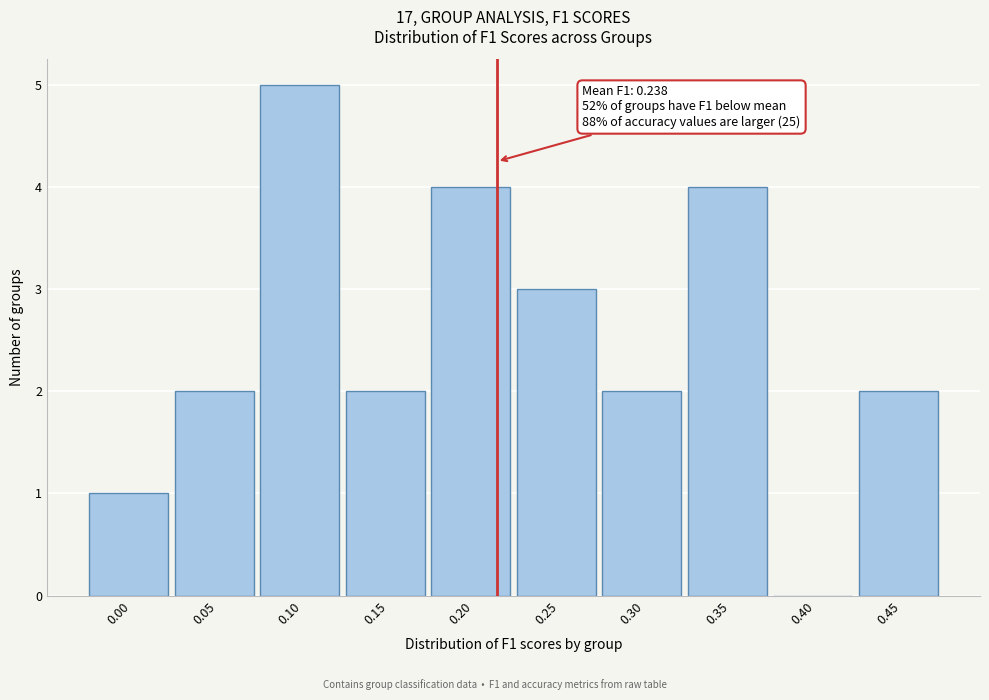

Reading left to right, transcribe all the data shown in this chart.

0.00=1	0.05=2	0.10=5	0.15=2	0.20=4	0.25=3	0.30=2	0.35=4	0.40=0	0.45=2